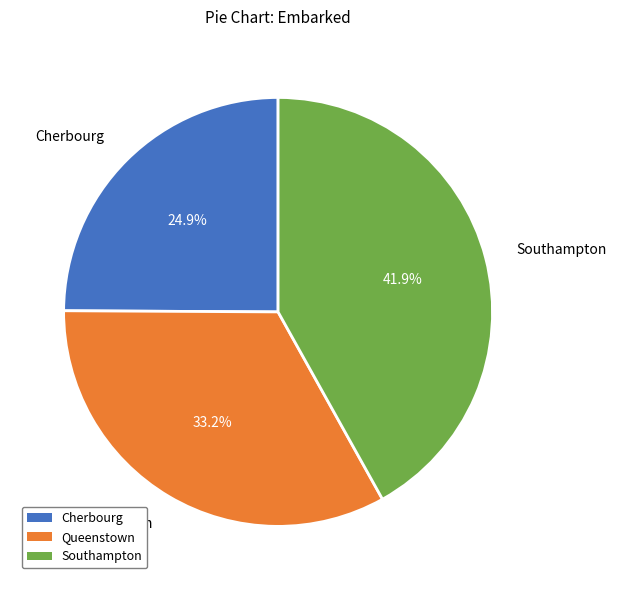

Is the sum of Queenstown and Southampton greater than half?

Yes